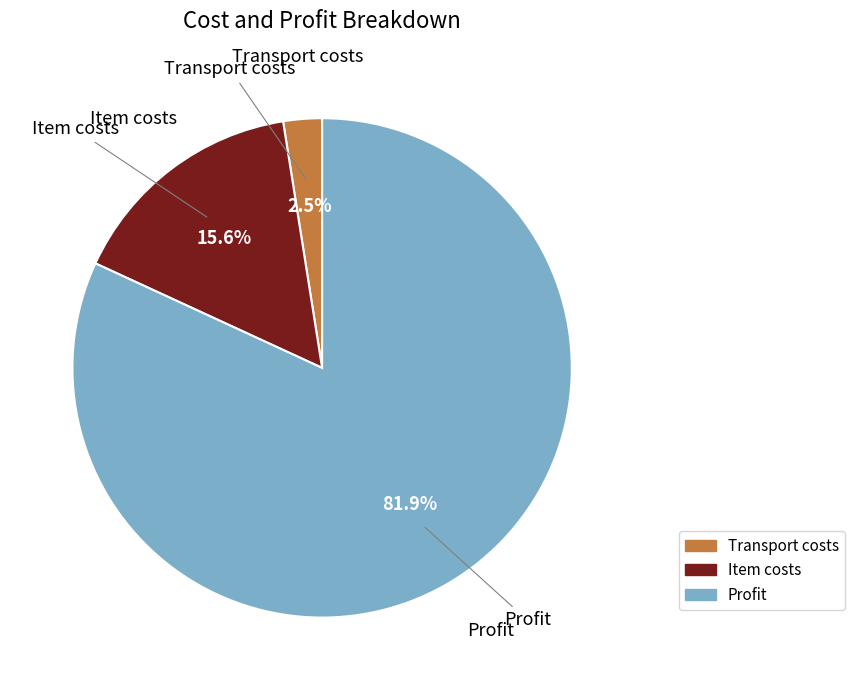

Which category accounts for the majority?

Profit